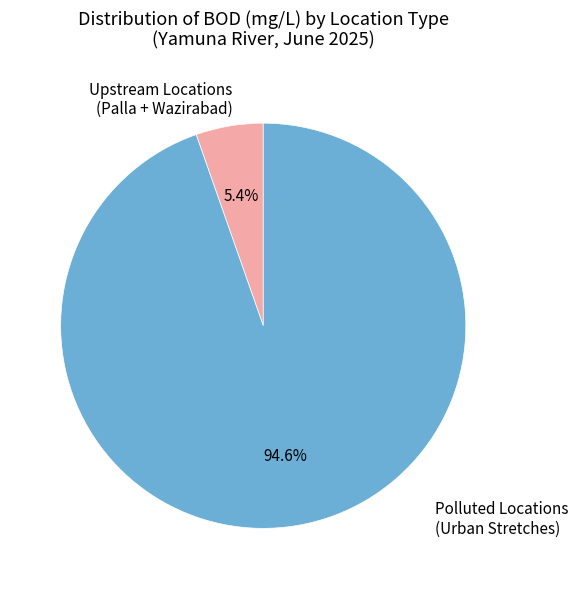

Count the number of slices in the pie.

2